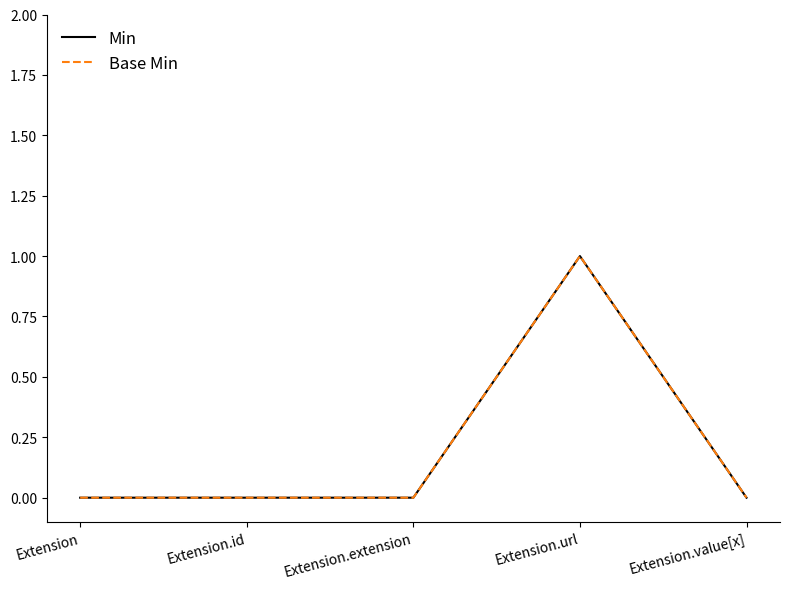

At which label does Min reach its minimum?

Extension